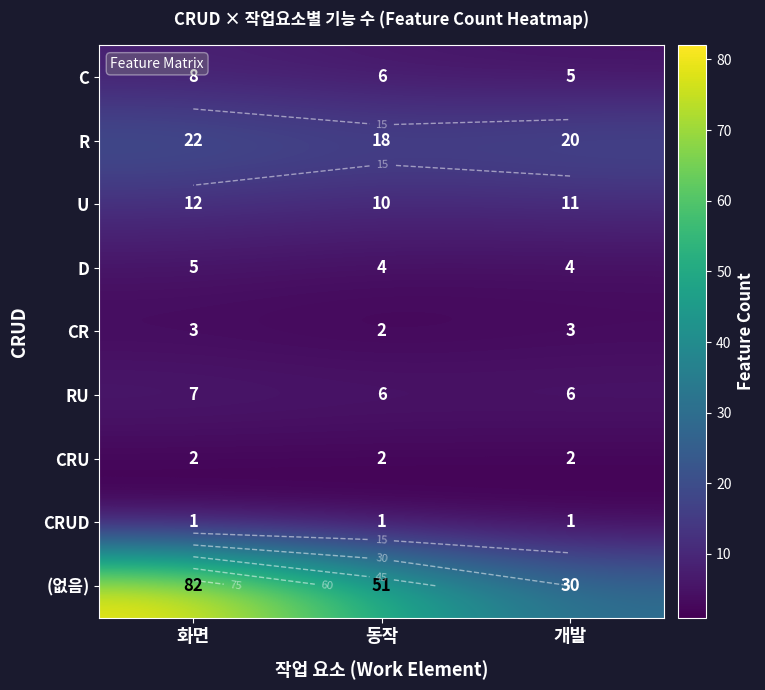

Which label corresponds to the smallest value in the chart?

화면